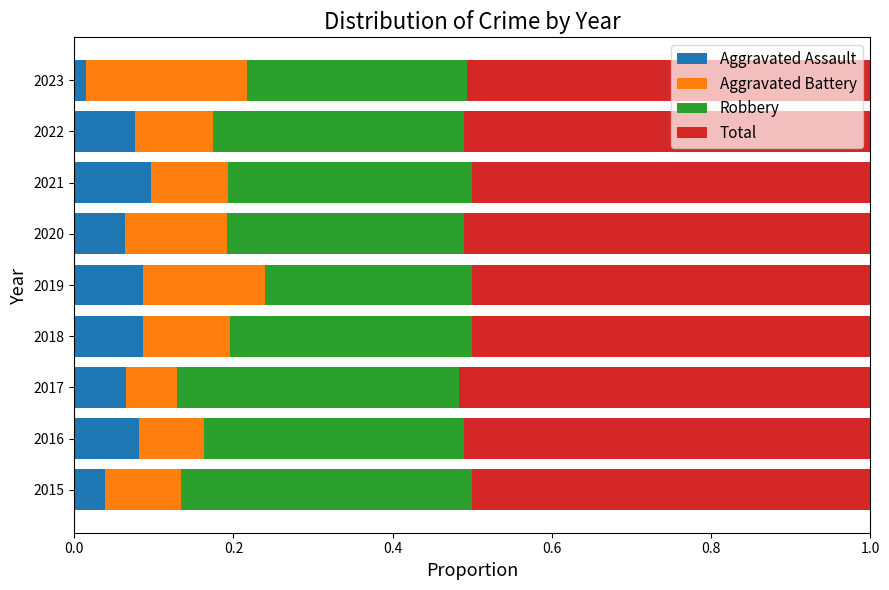

How many Aggravated Assault values are between 0 and 1?

9